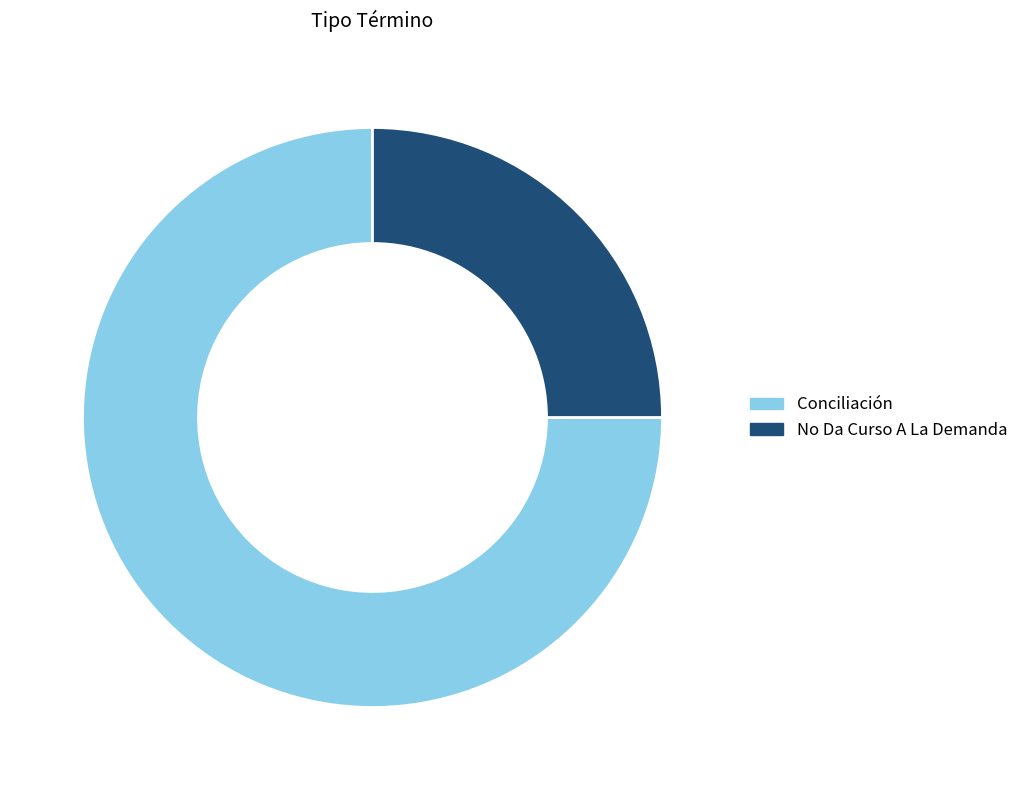

Is it true that No Da Curso A La Demanda is 25% of the pie?

True